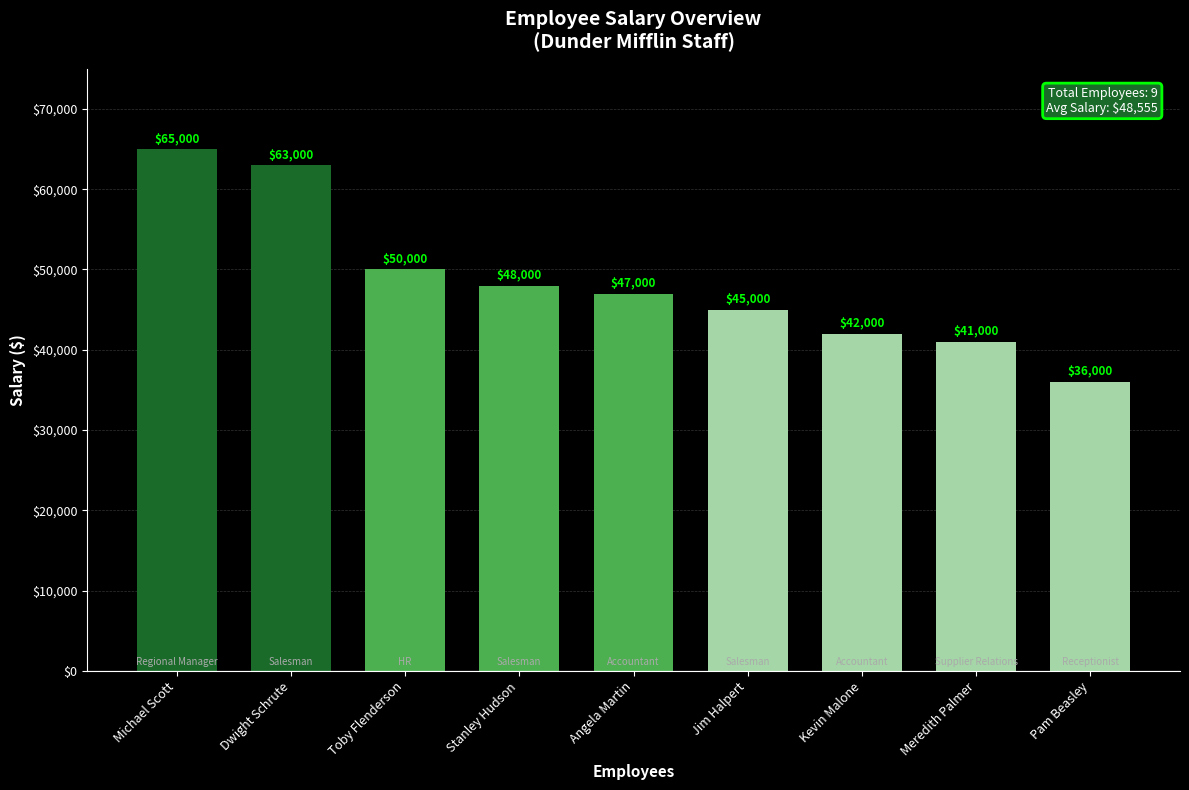

Reading left to right, transcribe all the data shown in this chart.

Michael Scott=65000	Dwight Schrute=63000	Toby Flenderson=50000	Stanley Hudson=48000	Angela Martin=47000	Jim Halpert=45000	Kevin Malone=42000	Meredith Palmer=41000	Pam Beasley=36000